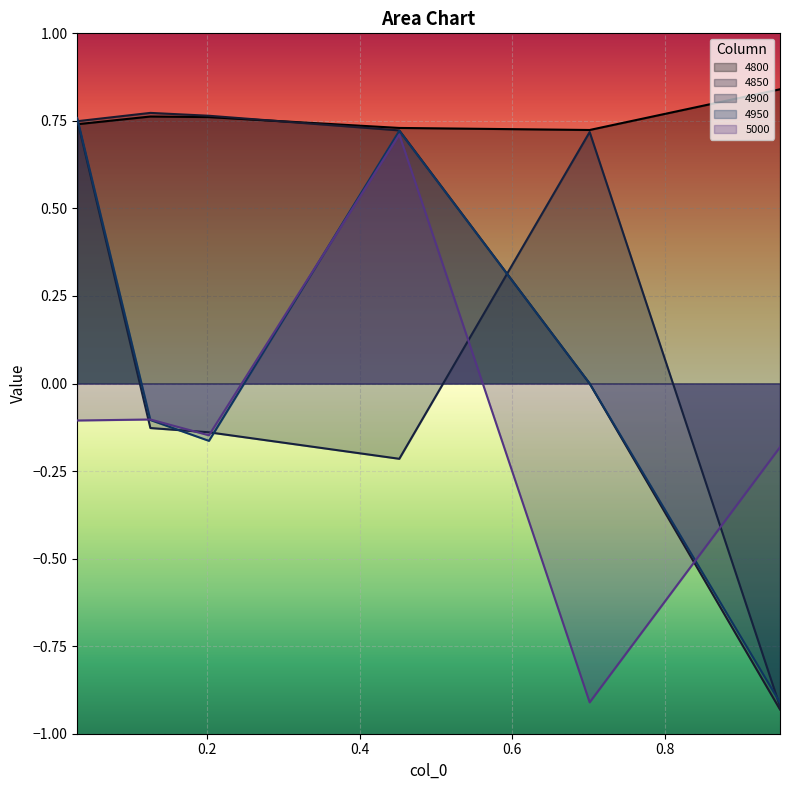

Rank the series by their maximum value, from lowest to highest.

5000, 4900, 4950, 4850, 4800